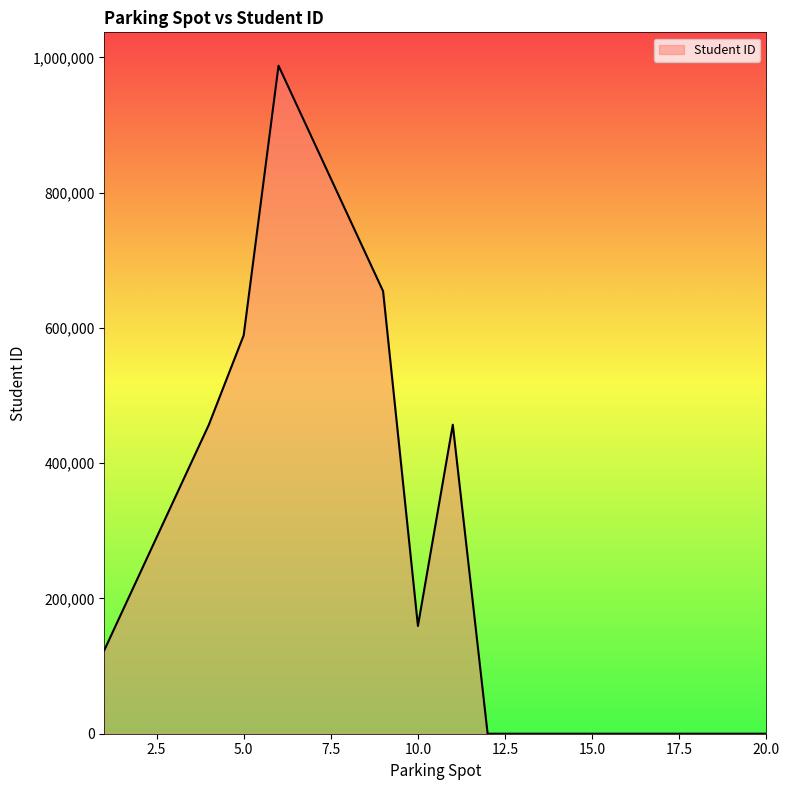

Does the chart display data point markers on the line(s)?

No